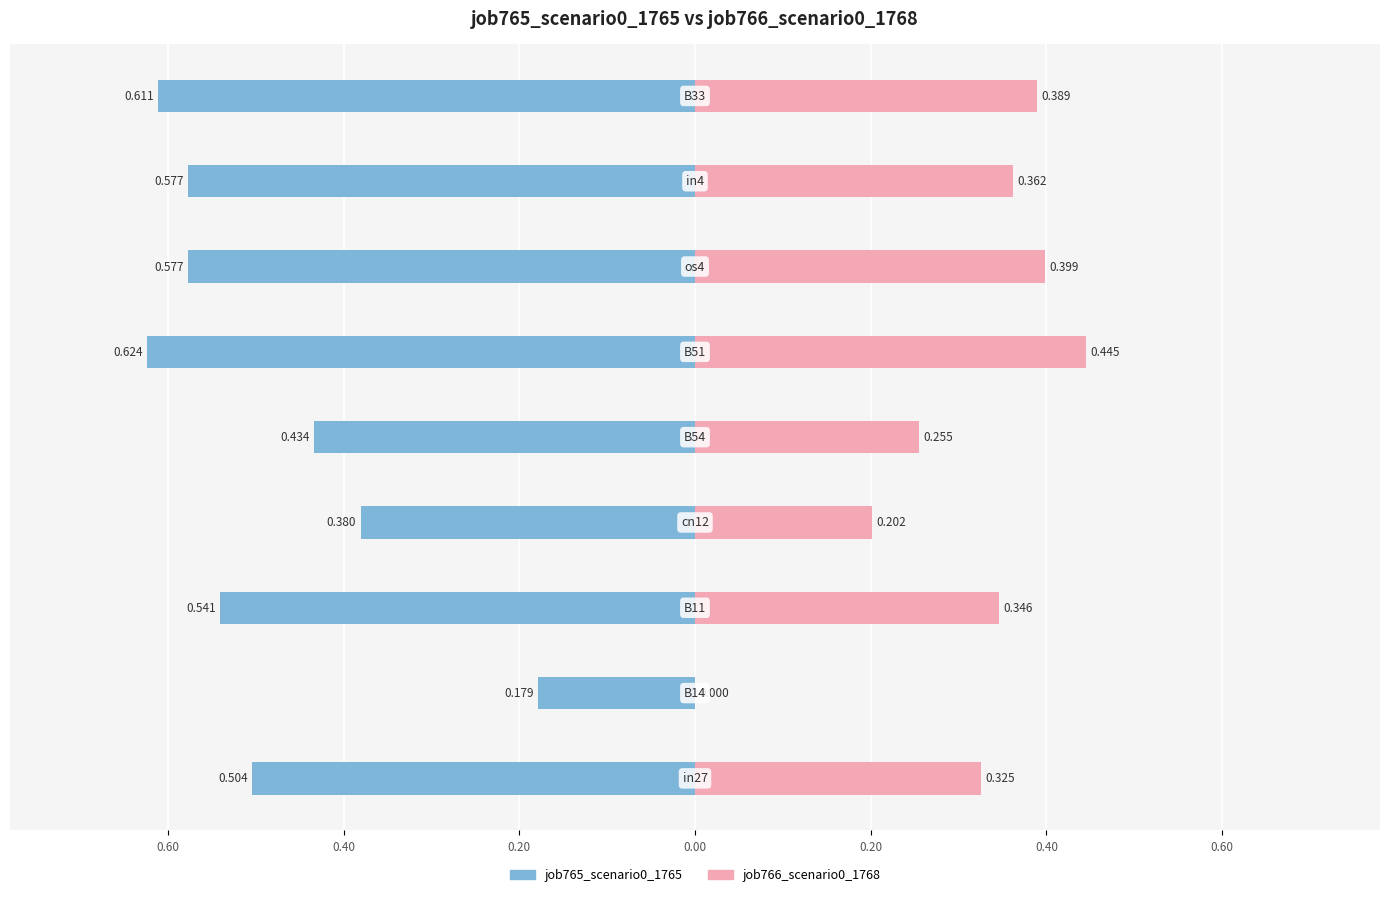

Which series has the largest range (max minus min)?

job766_scenario0_1768